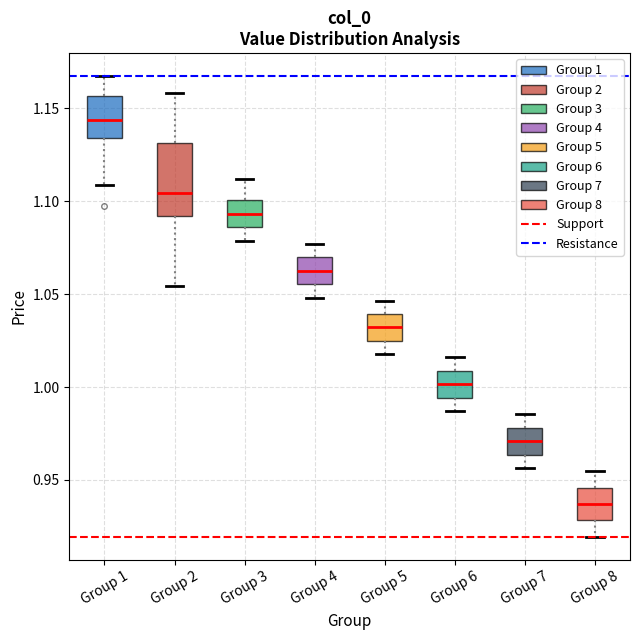

Comparing the boxes themselves (not the whiskers), which one is the tallest?

Group 2